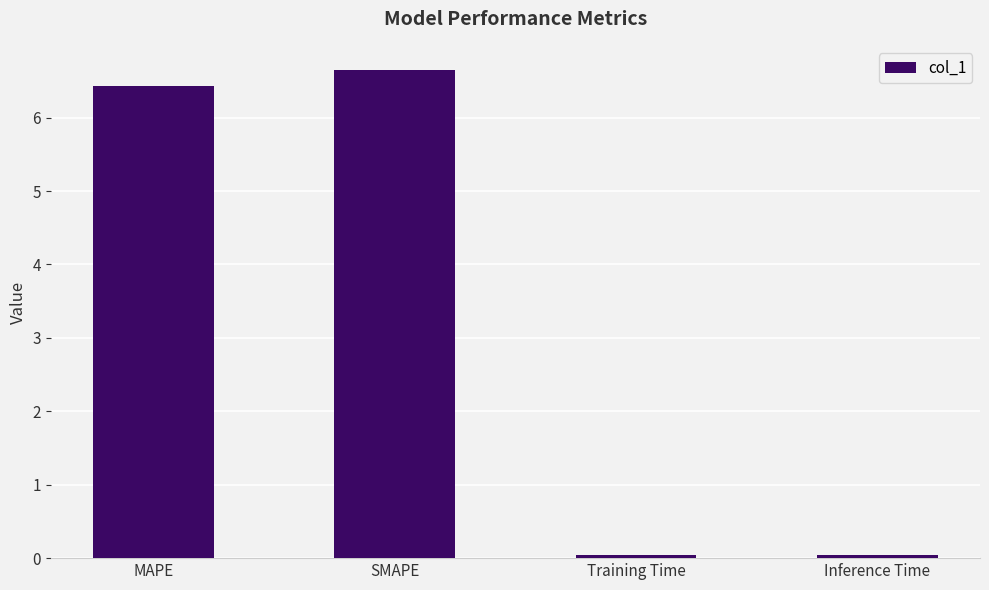

Between Inference Time and SMAPE, which is larger?

SMAPE